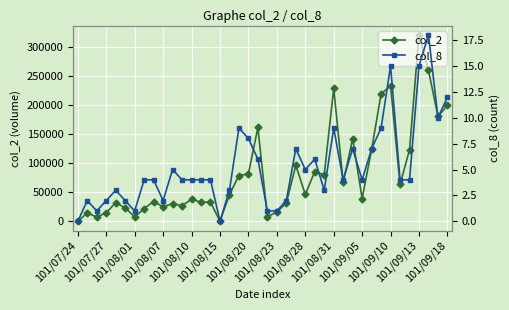

Is it true that col_8 equals 6 at 101/09/18?

False